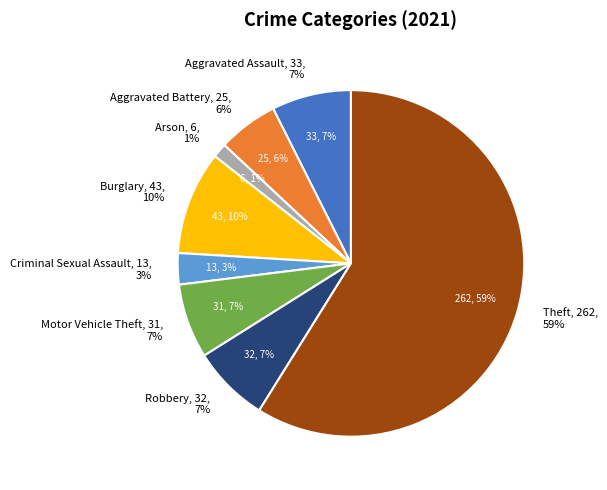

What percentage is the Theft slice, to the nearest percent?

59%